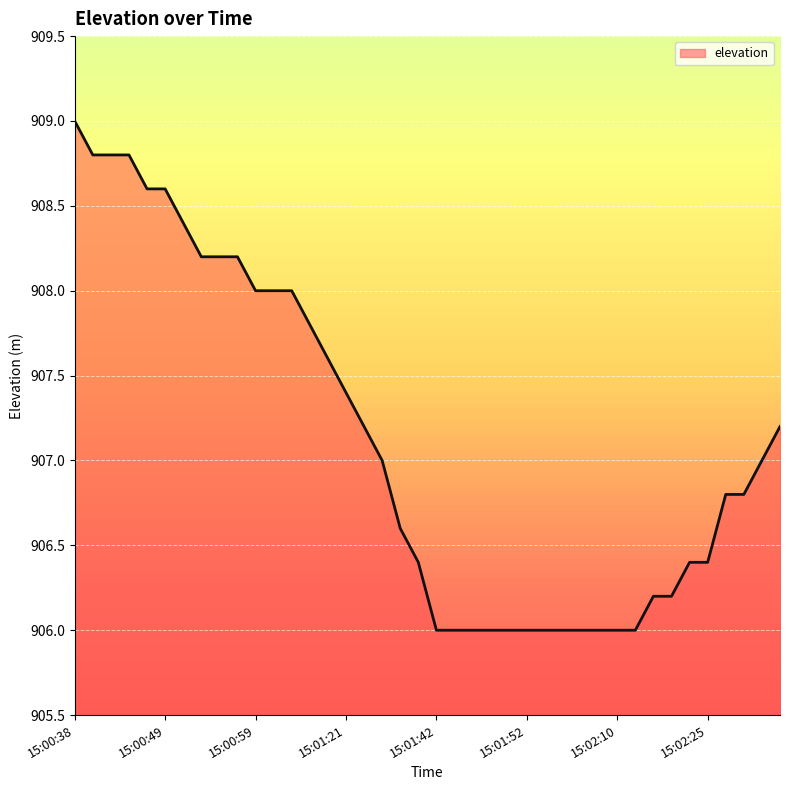

What is the smallest value displayed?

906.0